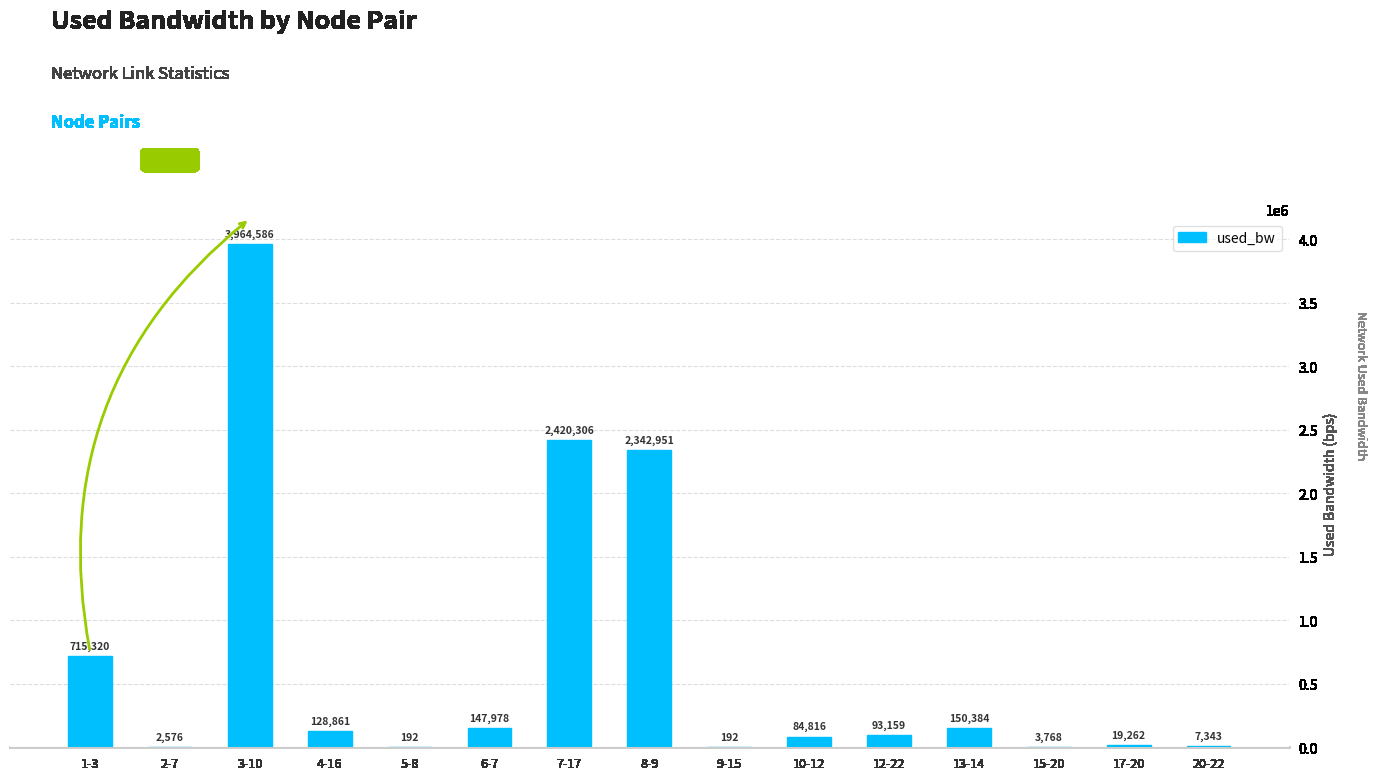

Count the number of values greater than 93158.

8